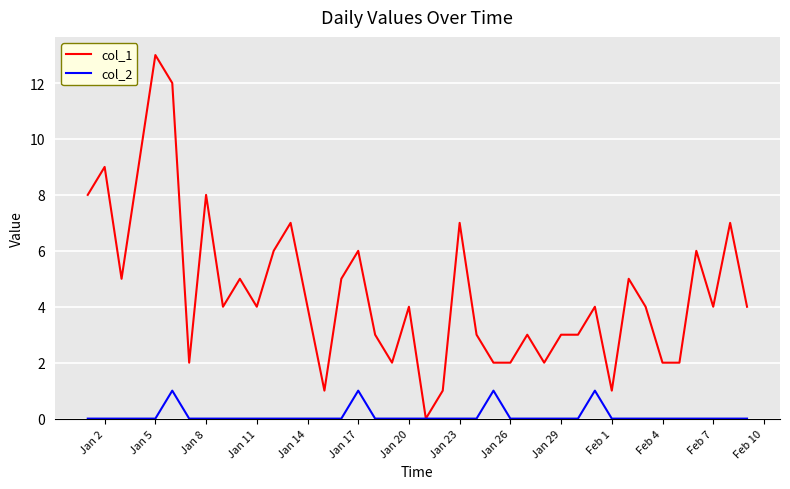

What is the greatest value displayed?

13